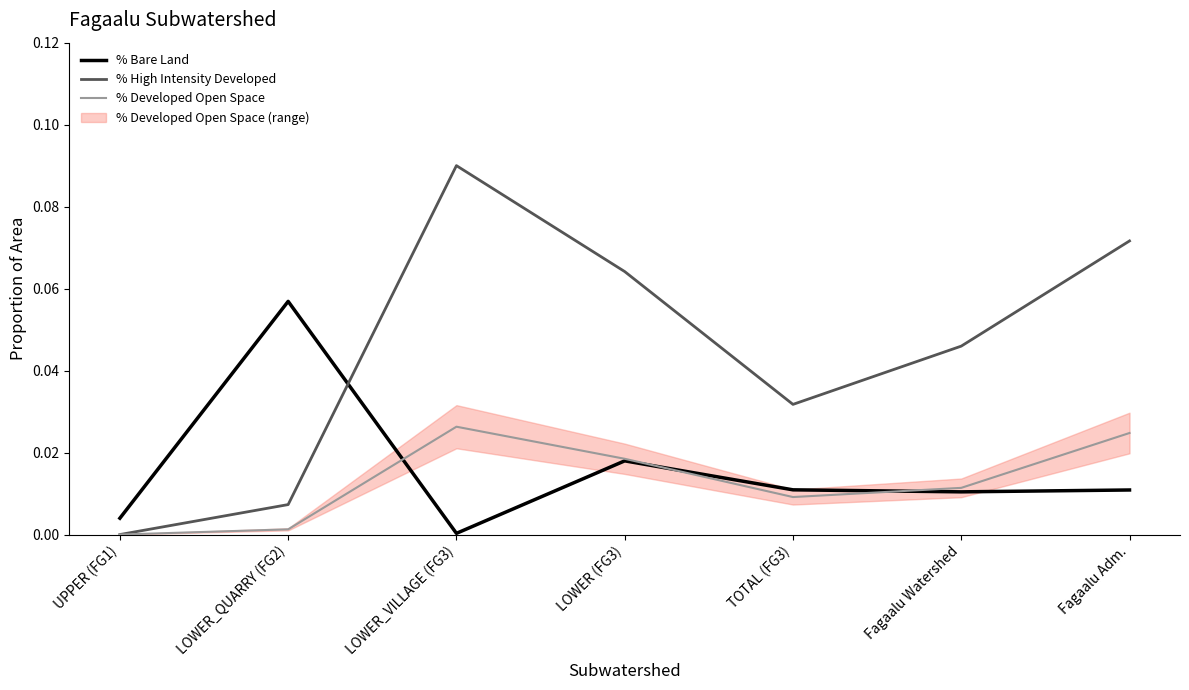

At Fagaalu Adm., list the series in order from largest to smallest.

% High Intensity Developed, % Developed Open Space, % Bare Land